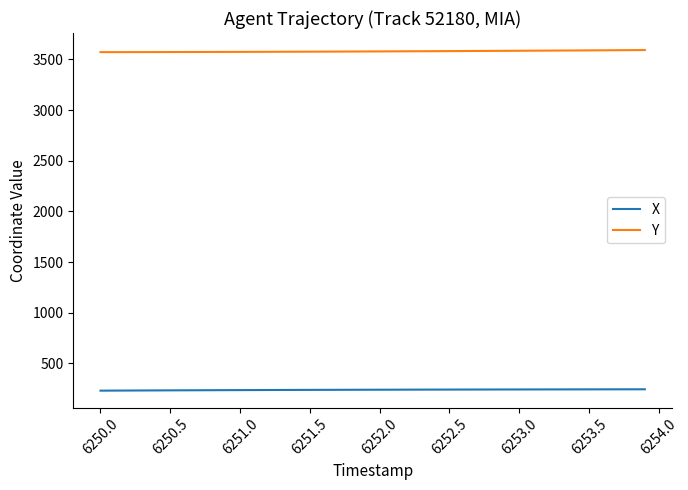

What is the smallest value displayed?

231.1